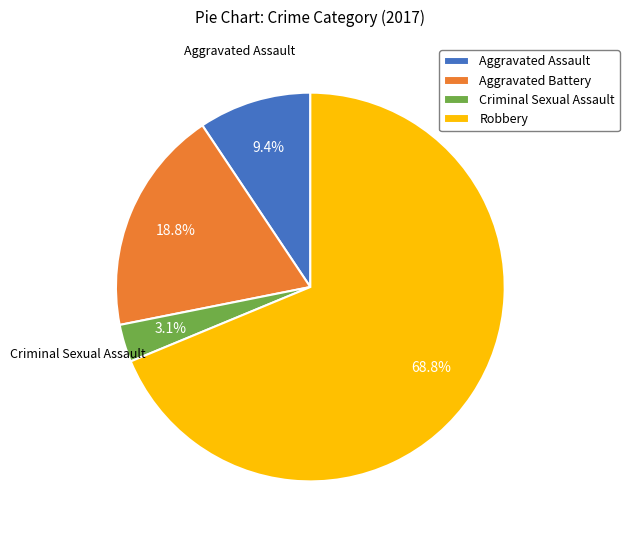

Which category accounts for the majority?

Robbery